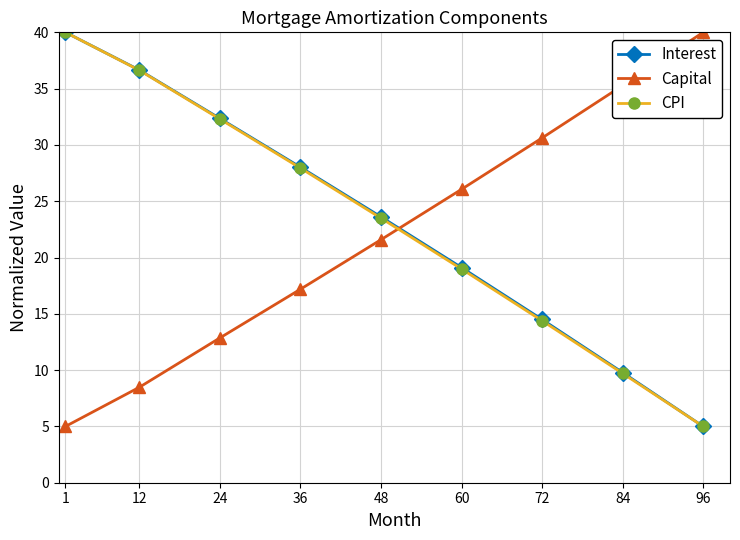

True or false: Capital has a value of 12.9 at 24.

True